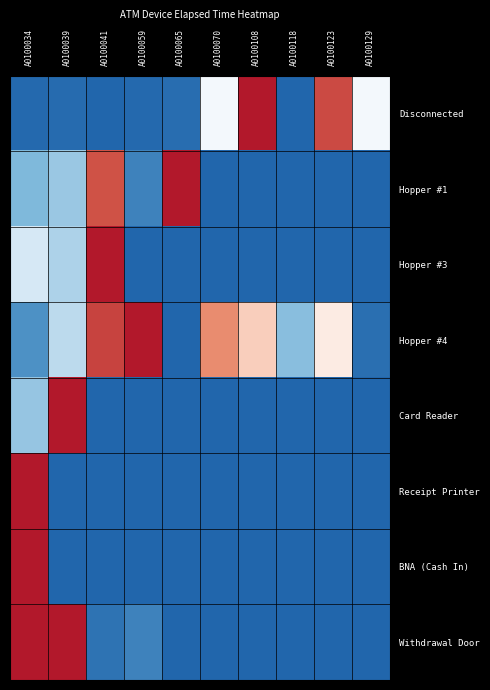

Reading left to right, transcribe all the data shown in this chart.

Disconnected: A0100034=0.0	A0100039=0.0	A0100041=0.0	A0100059=0.0	A0100065=0.0	A0100070=0.5	A0100108=1.0	A0100118=0.0	A0100123=0.9	A0100129=0.5
Hopper #1: A0100034=0.2	A0100039=0.2	A0100041=0.9	A0100059=0.1	A0100065=1.0	A0100070=0.0	A0100108=0.0	A0100118=0.0	A0100123=0.0	A0100129=0.0
Hopper #3: A0100034=0.4	A0100039=0.3	A0100041=1.0	A0100059=0.0	A0100065=0.0	A0100070=0.0	A0100108=0.0	A0100118=0.0	A0100123=0.0	A0100129=0.0
Hopper #4: A0100034=0.1	A0100039=0.3	A0100041=0.9	A0100059=1.0	A0100065=0.0	A0100070=0.7	A0100108=0.6	A0100118=0.2	A0100123=0.5	A0100129=0.0
Card Reader: A0100034=0.2	A0100039=1.0	A0100041=0.0	A0100059=0.0	A0100065=0.0	A0100070=0.0	A0100108=0.0	A0100118=0.0	A0100123=0.0	A0100129=0.0
Receipt Printer: A0100034=1.0	A0100039=0.0	A0100041=0.0	A0100059=0.0	A0100065=0.0	A0100070=0.0	A0100108=0.0	A0100118=0.0	A0100123=0.0	A0100129=0.0
BNA (Cash In): A0100034=1.0	A0100039=0.0	A0100041=0.0	A0100059=0.0	A0100065=0.0	A0100070=0.0	A0100108=0.0	A0100118=0.0	A0100123=0.0	A0100129=0.0
Withdrawal Door: A0100034=1.0	A0100039=1.0	A0100041=0.0	A0100059=0.1	A0100065=0.0	A0100070=0.0	A0100108=0.0	A0100118=0.0	A0100123=0.0	A0100129=0.0